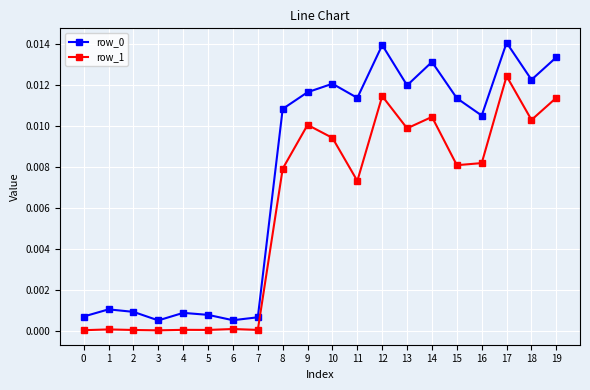

At which category is the sum across all series the highest?

17